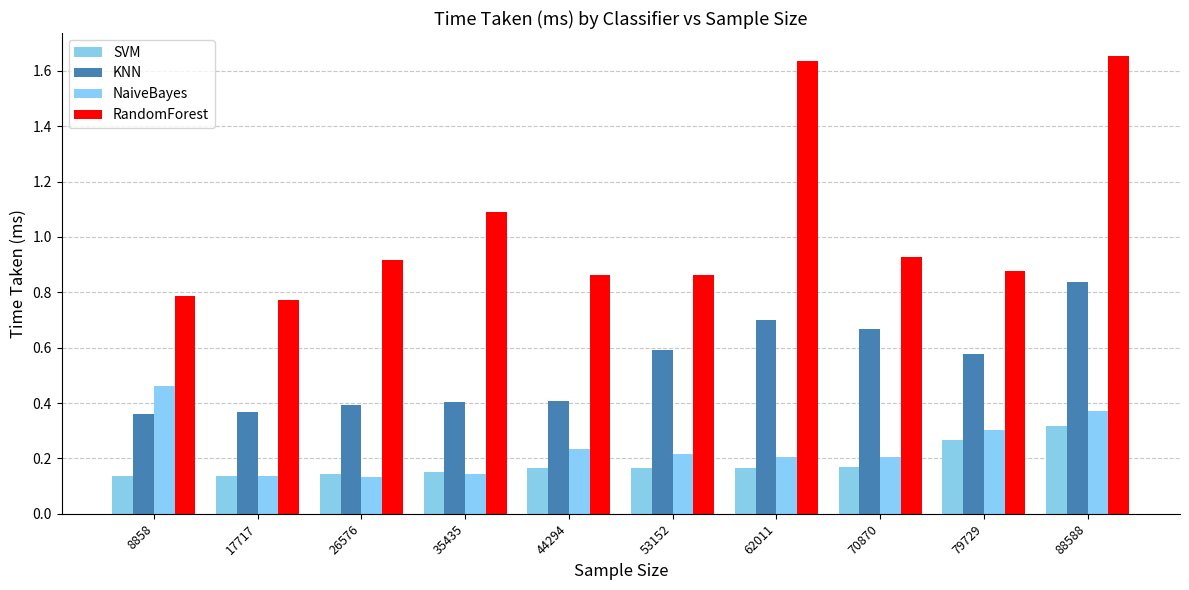

True or false: NaiveBayes has a value of 0.4 at 44294.

False